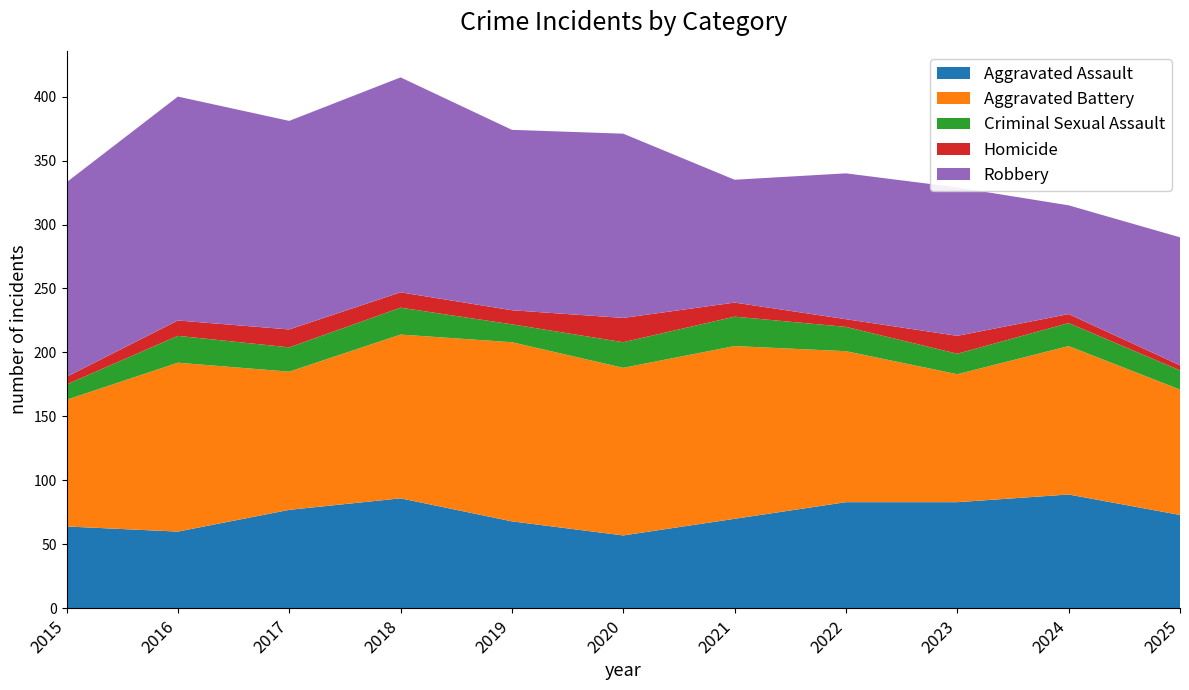

Reading right to left, extract all data points from this chart.

Aggravated Assault: 73	89	83	83	70	57	68	86	77	60	64
Aggravated Battery: 98	116	100	118	135	131	140	128	108	132	99
Criminal Sexual Assault: 15	18	16	19	23	20	14	21	19	21	12
Homicide: 4	7	14	6	11	19	11	12	14	12	6
Robbery: 100	85	116	114	96	144	141	168	163	175	152